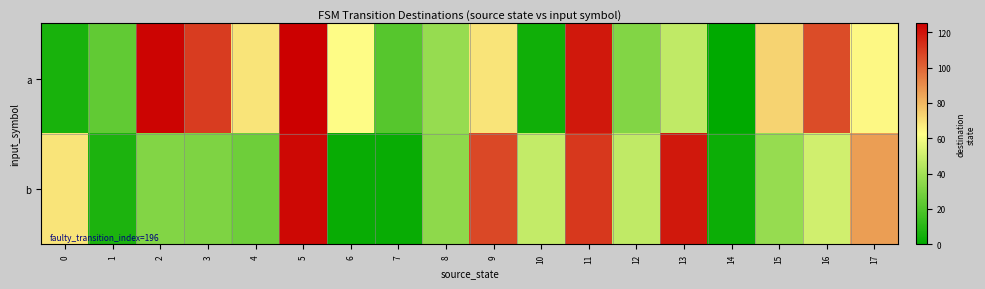

At which category is the sum across all series the highest?

5